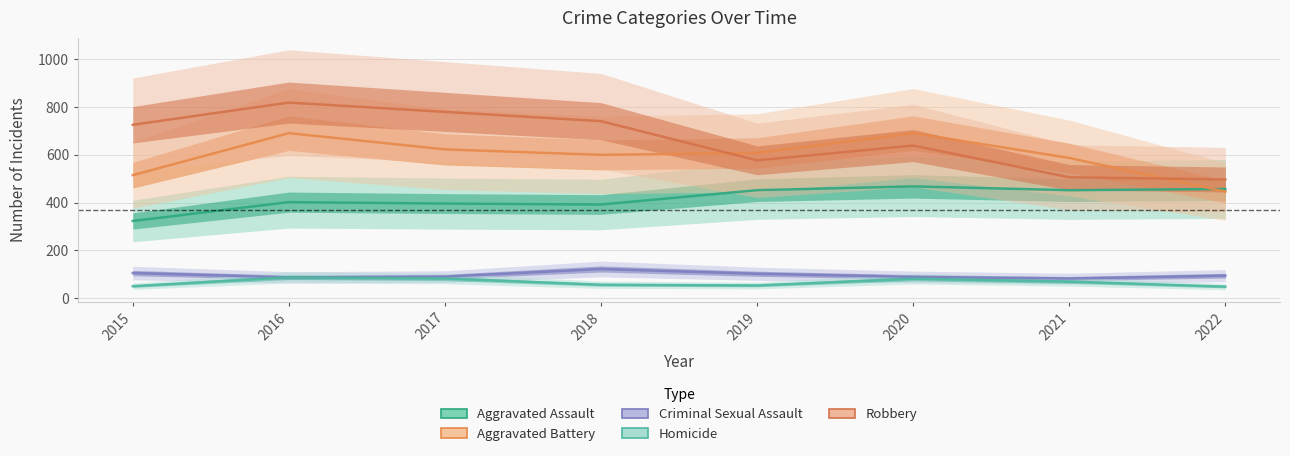

Which label corresponds to the largest value in the chart?

2016